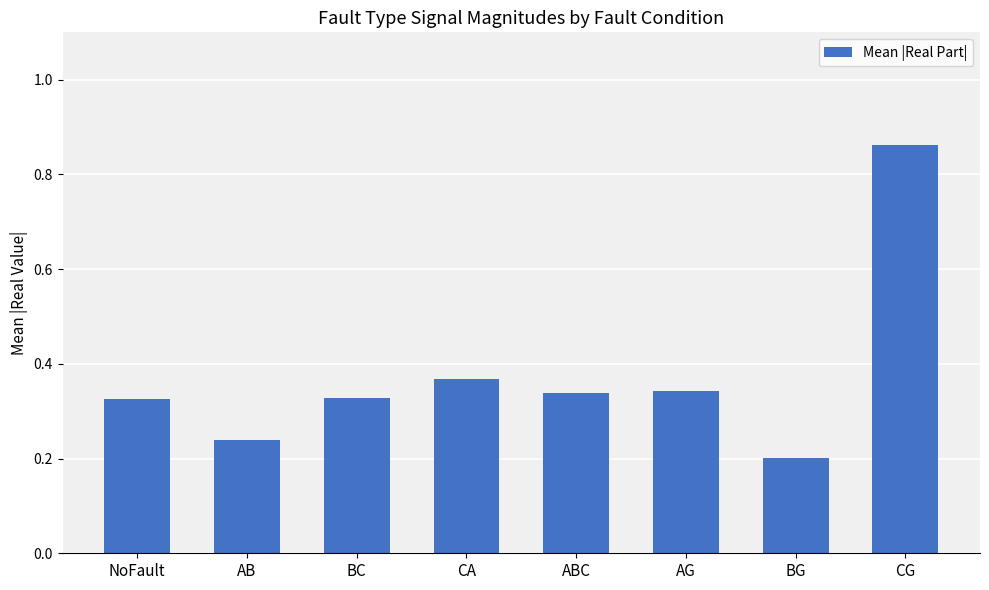

What is the change in value from CA to BG?

-0.2